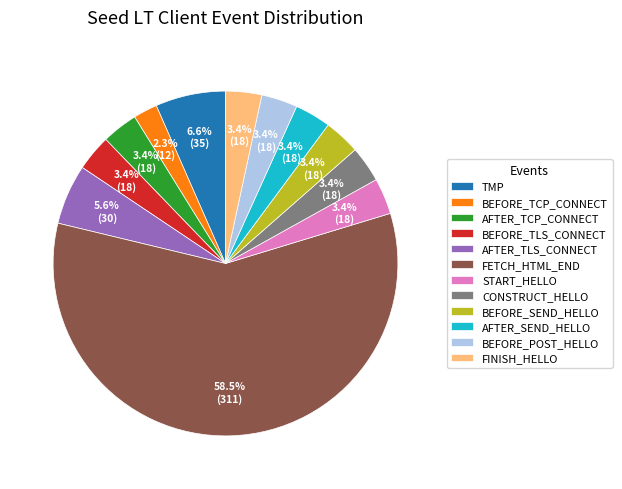

Approximately how many times larger is the value at AFTER_TCP_CONNECT compared to START_HELLO?

1.0